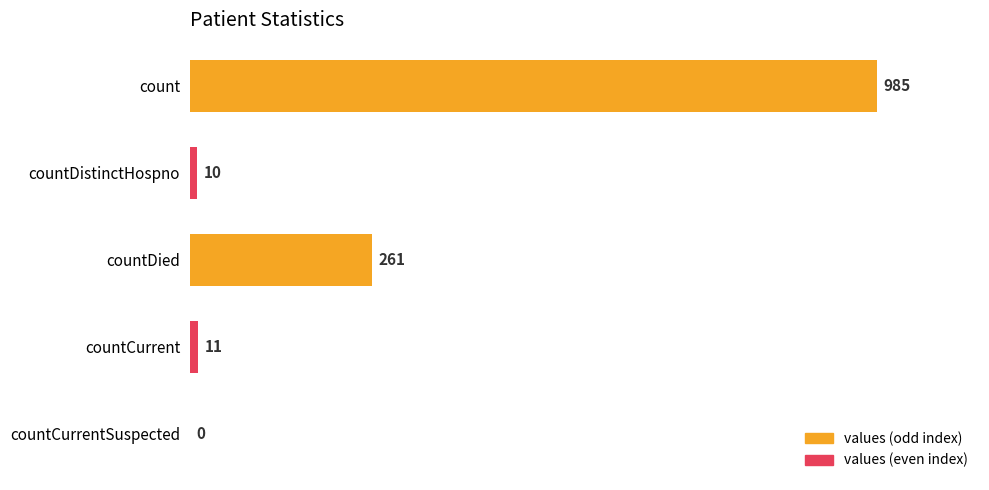

What is the sum of the values at countCurrent and count?

996